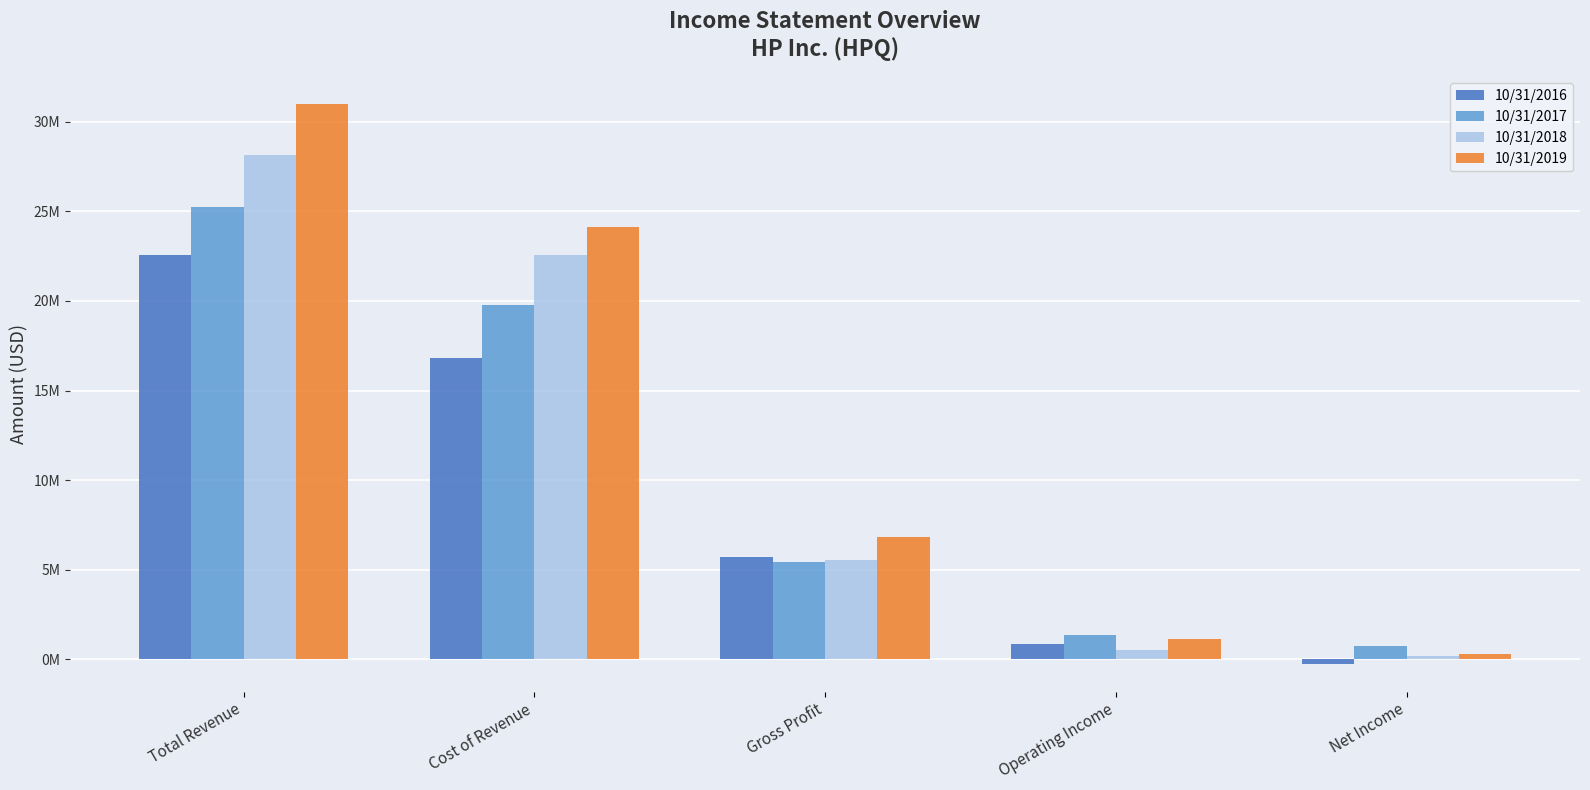

Is the value of 10/31/2019 at Cost of Revenue greater than the value of 10/31/2016 at Cost of Revenue?

Yes